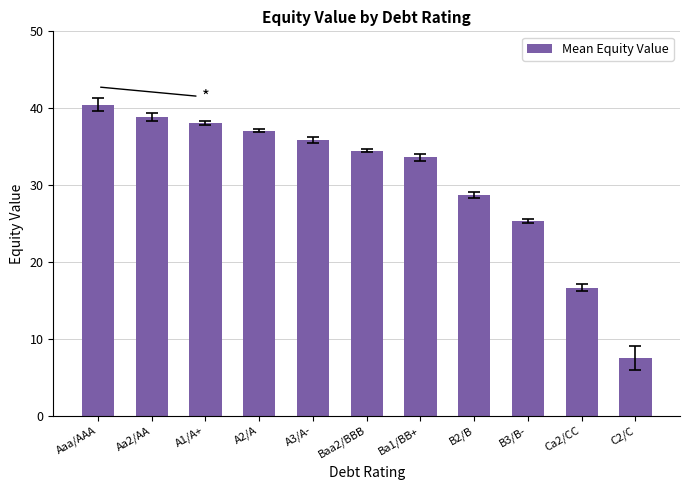

True or false: the data shows 16.6 at Ca2/CC.

True